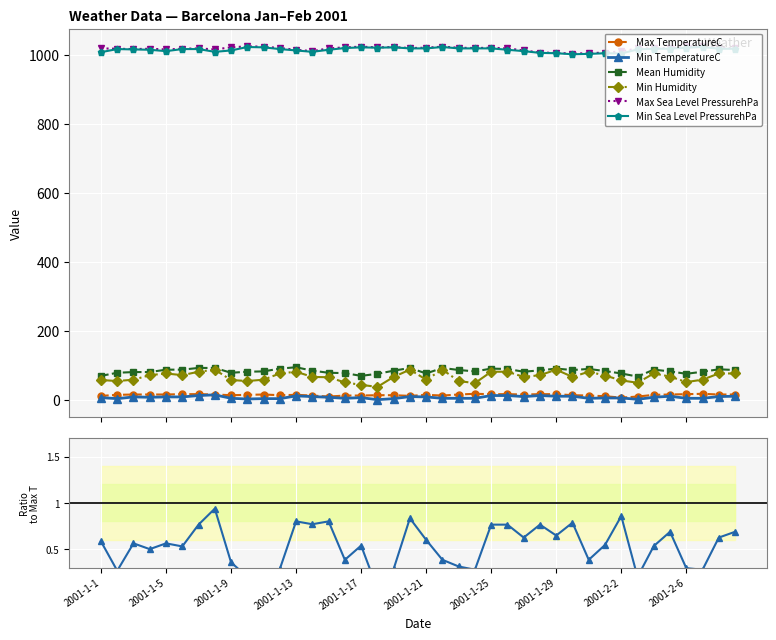

Which category has the highest value across all series?

2001-1-10